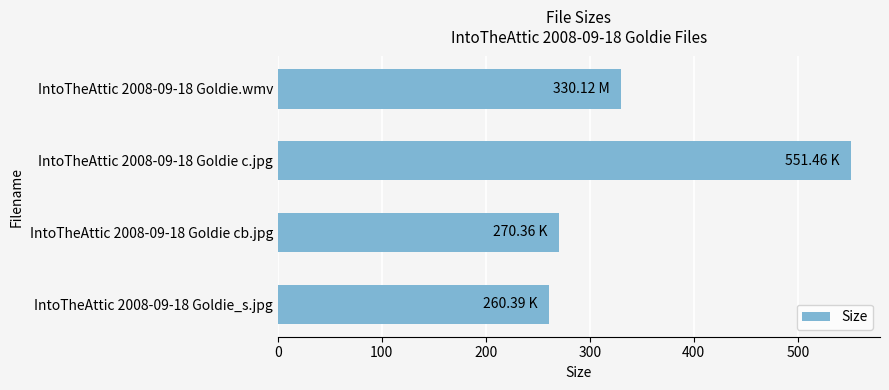

What is the smallest value displayed?

260.4